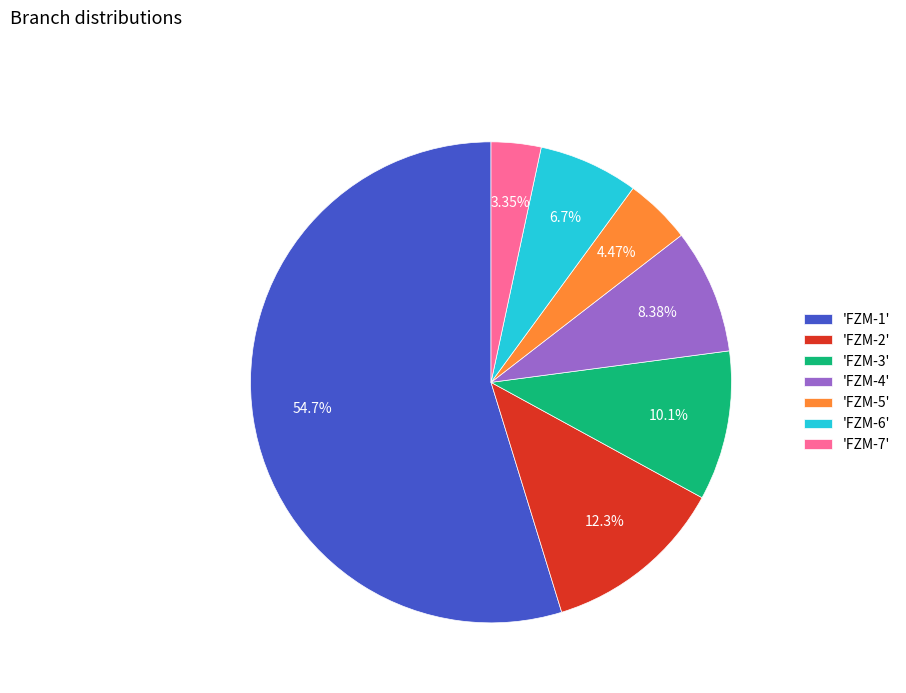

Count the number of slices in the pie.

7